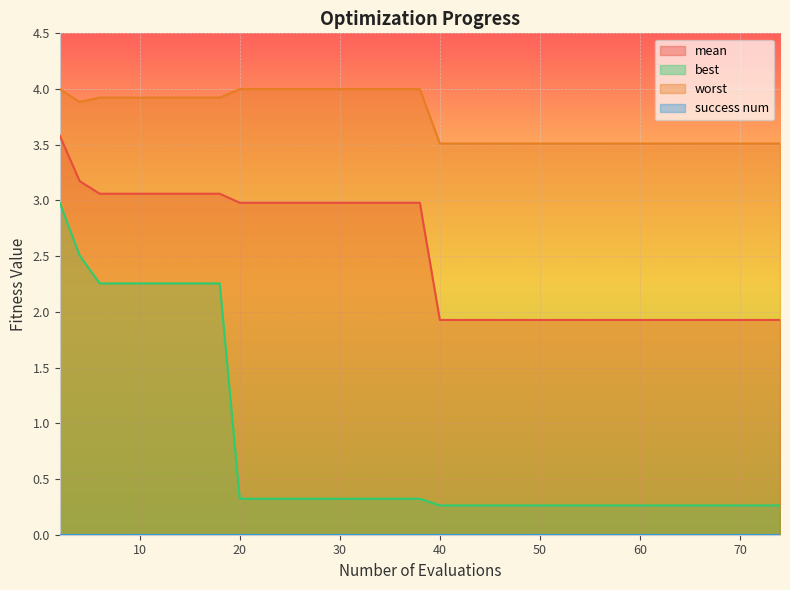

True or false: best and worst cross at least once.

False